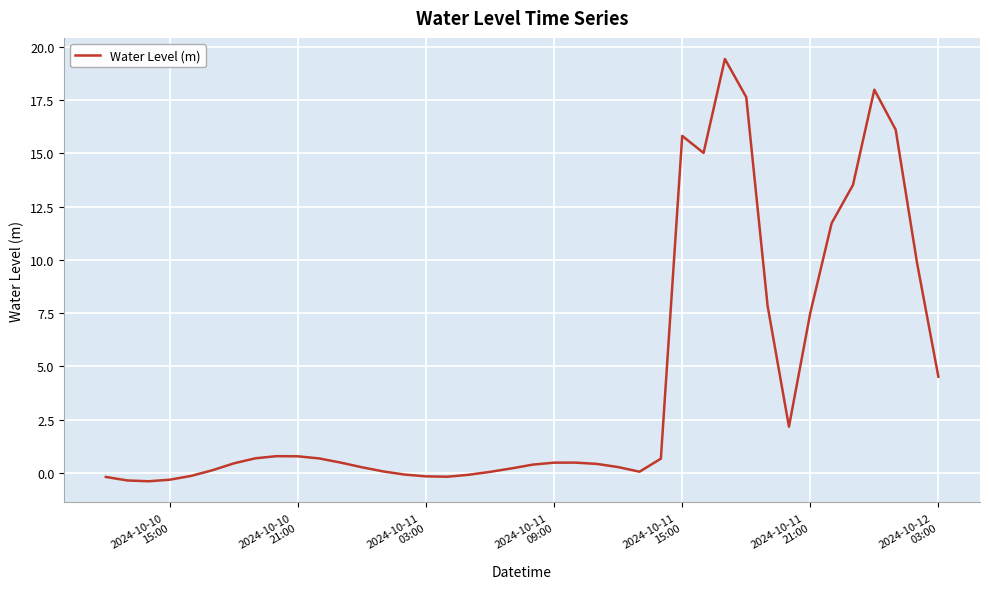

What is the difference between the maximum and minimum values?

19.8